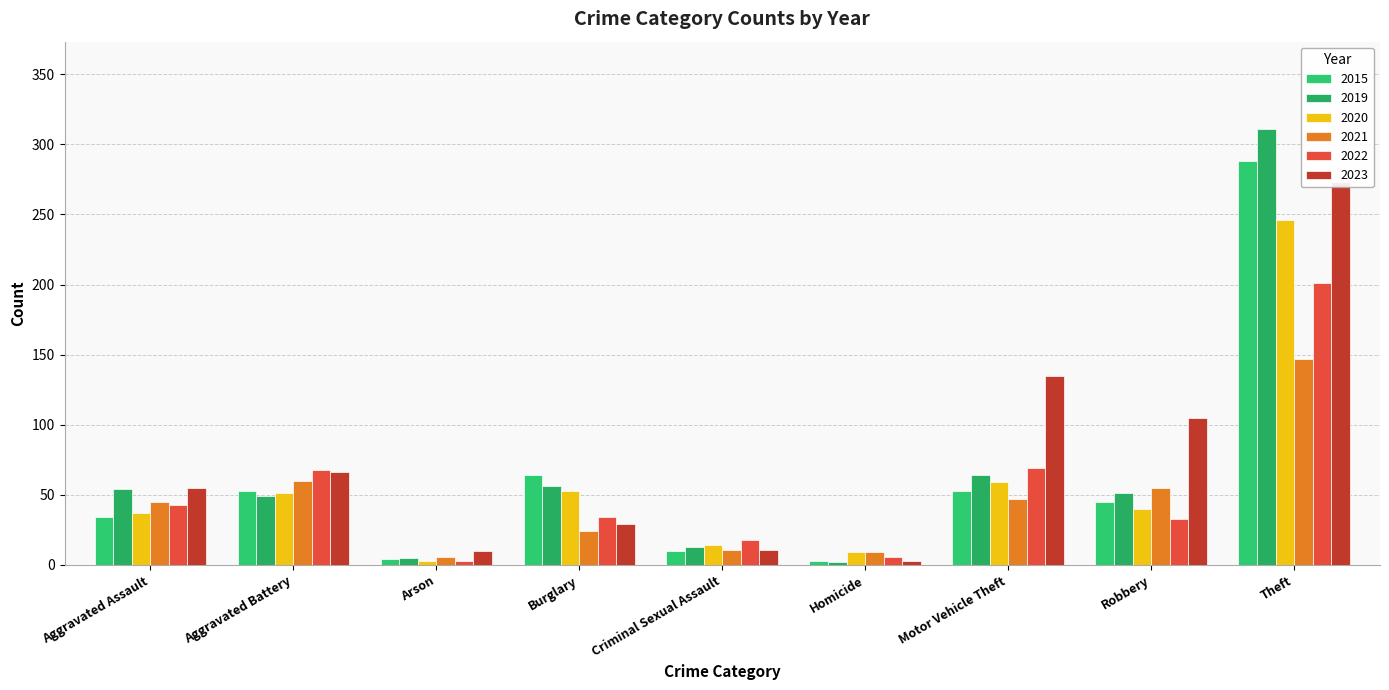

The value of 2020 at Theft is 97. True or false?

False